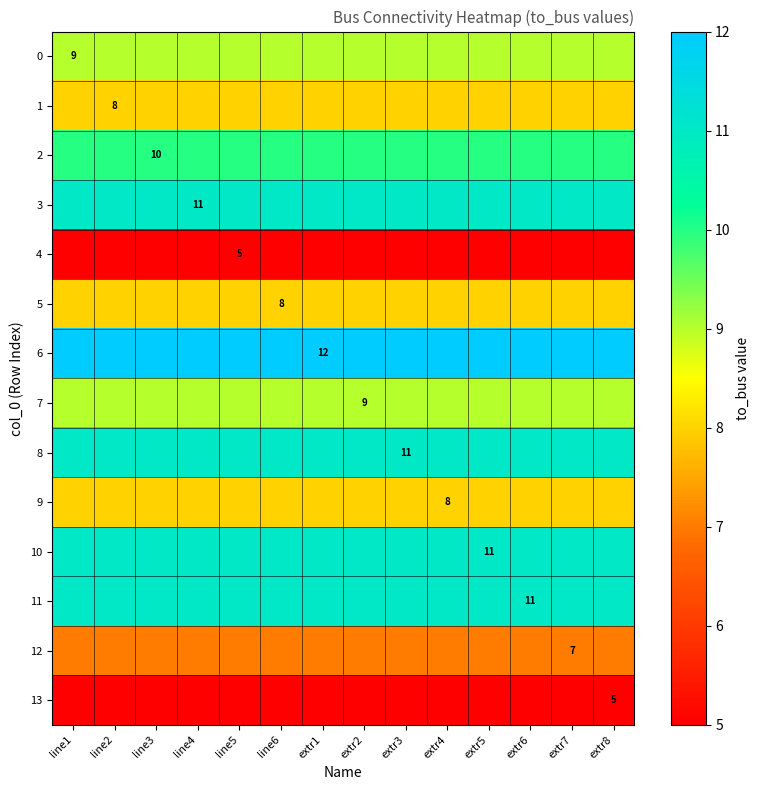

How many distinct data groups are displayed?

14